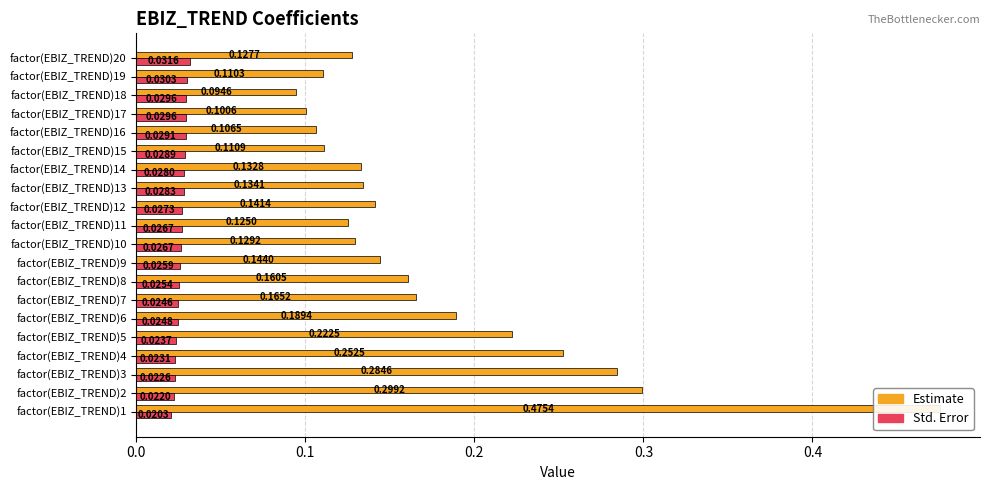

What are all the series names shown in the legend?

Estimate, Std. Error